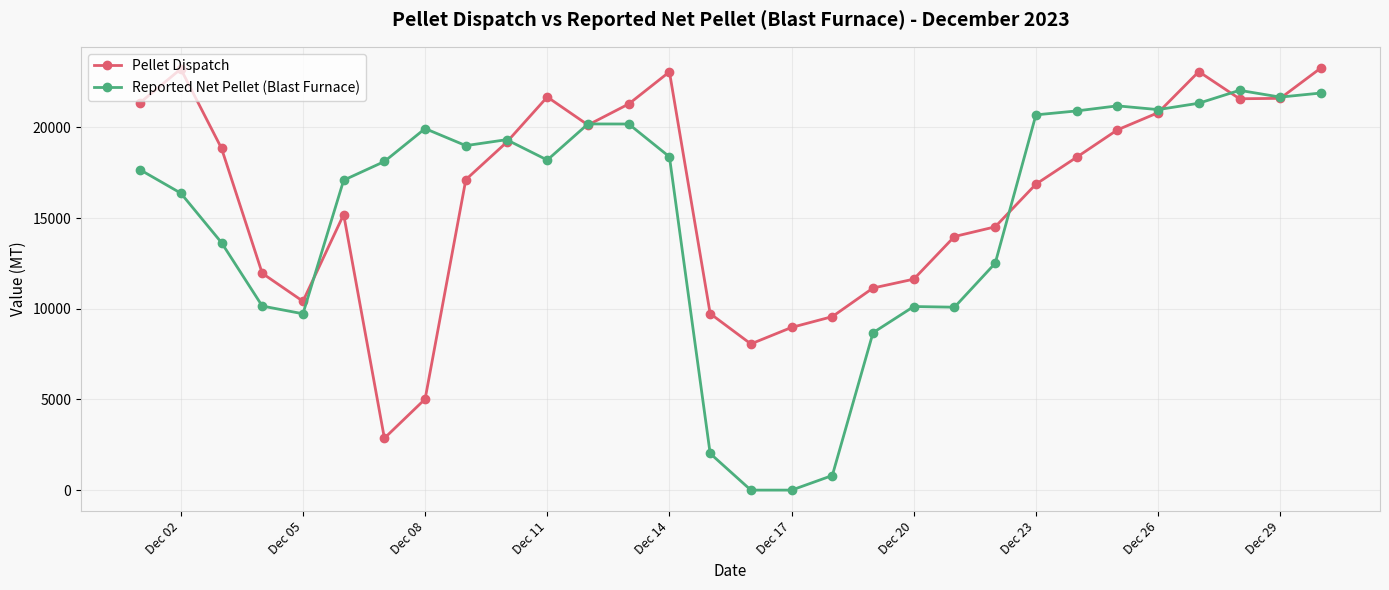

Which series has the largest total across all categories?

Pellet Dispatch